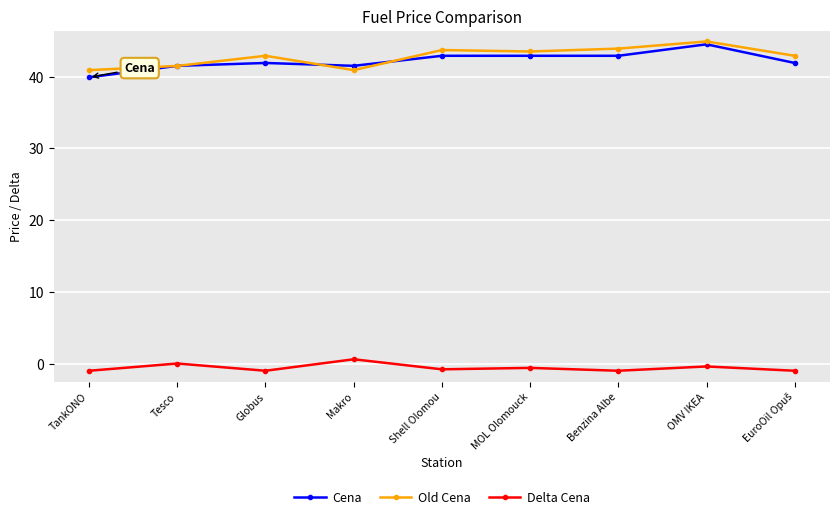

At how many categories does at least one series exceed 19?

9